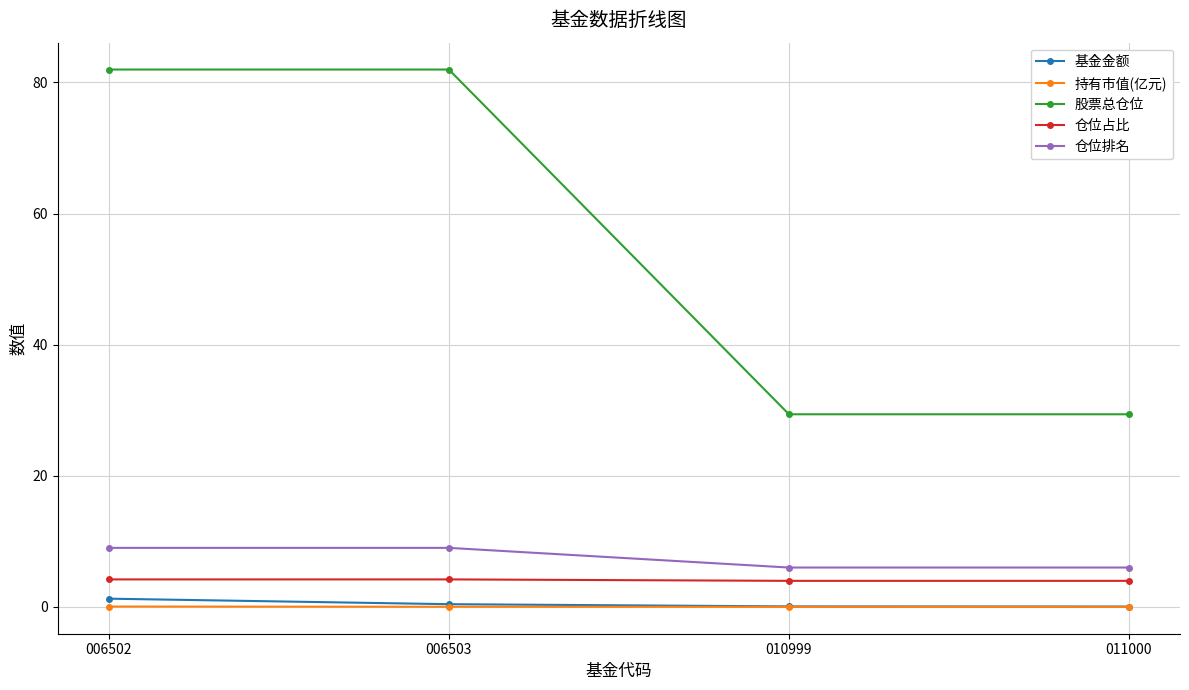

Does the chart display data point markers on the line(s)?

Yes